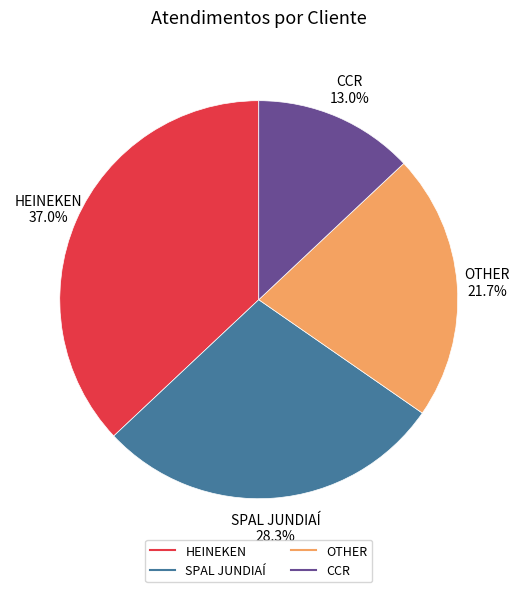

Approximately how many times larger is the value at OTHER compared to SPAL JUNDIAÍ?

0.8